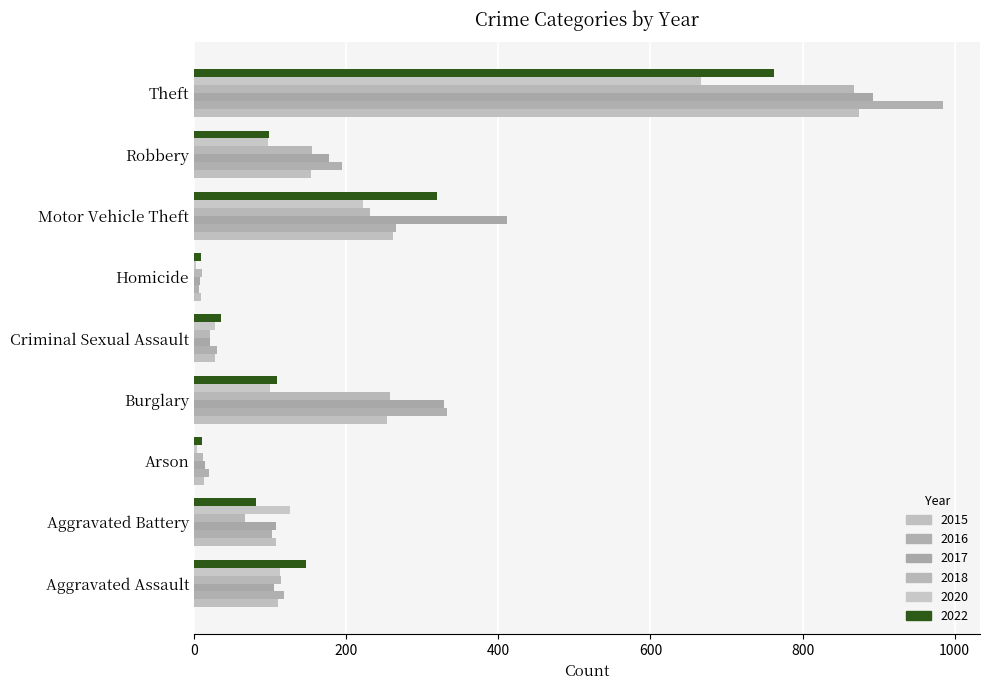

Count the number of categories in the chart.

9